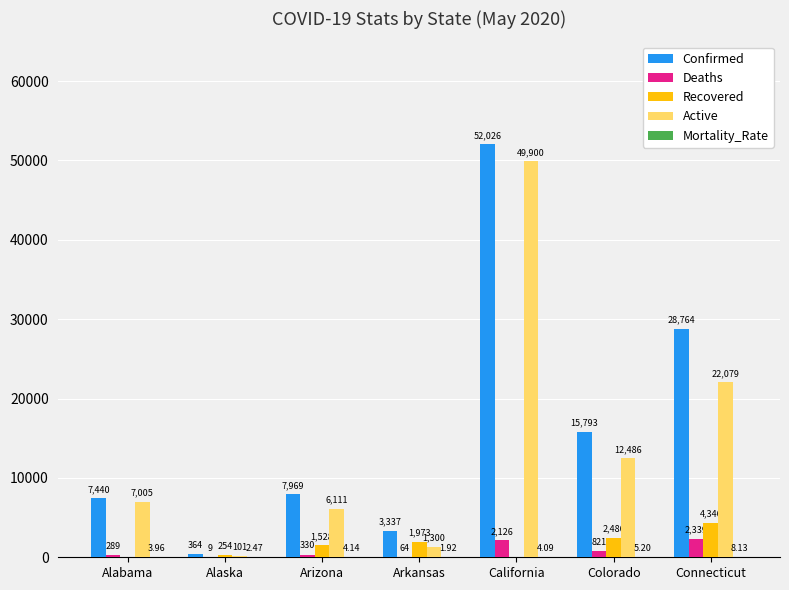

What is the spread (max minus min) of values at Connecticut?

28755.9